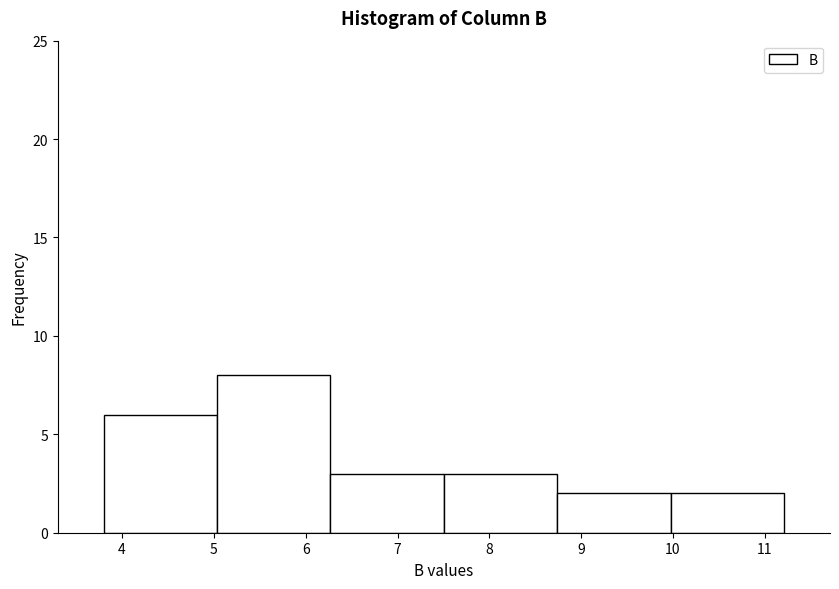

Over which range of the x-axis is the bar tallest?

5.0 to 6.3